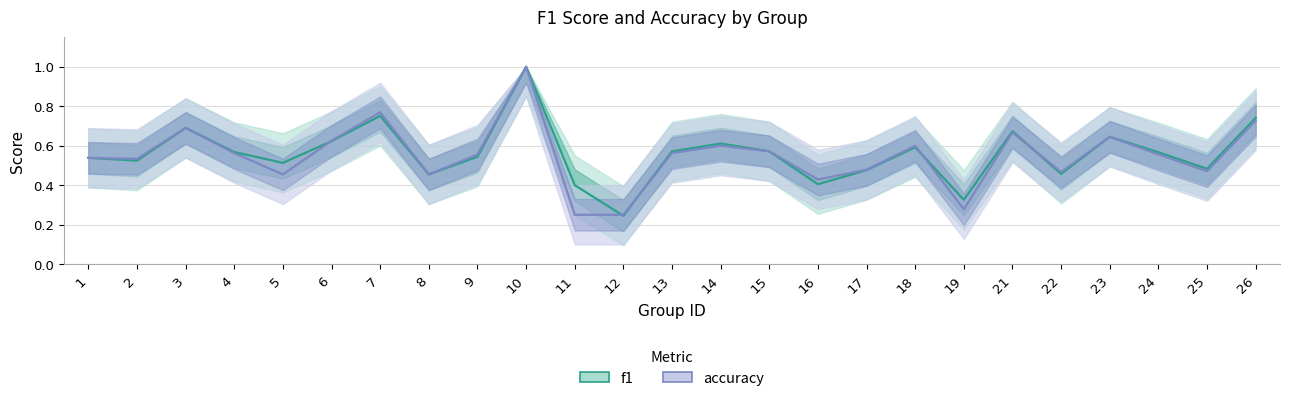

At how many categories does at least one series exceed 0?

25